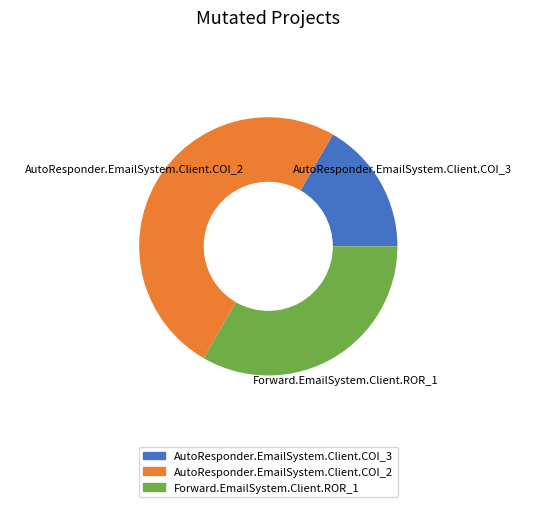

Which has a higher value, Forward.EmailSystem.Client.ROR_1 or AutoResponder.EmailSystem.Client.COI_2?

AutoResponder.EmailSystem.Client.COI_2